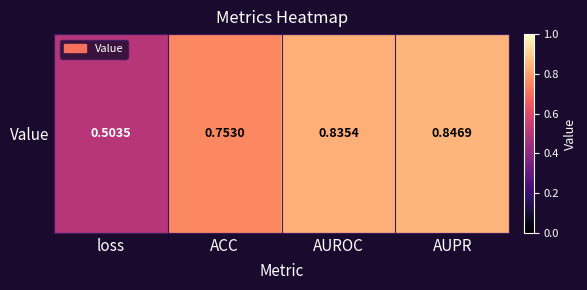

Reading left to right, what are all the values shown in this chart?

loss=0.5	ACC=0.8	AUROC=0.8	AUPR=0.8